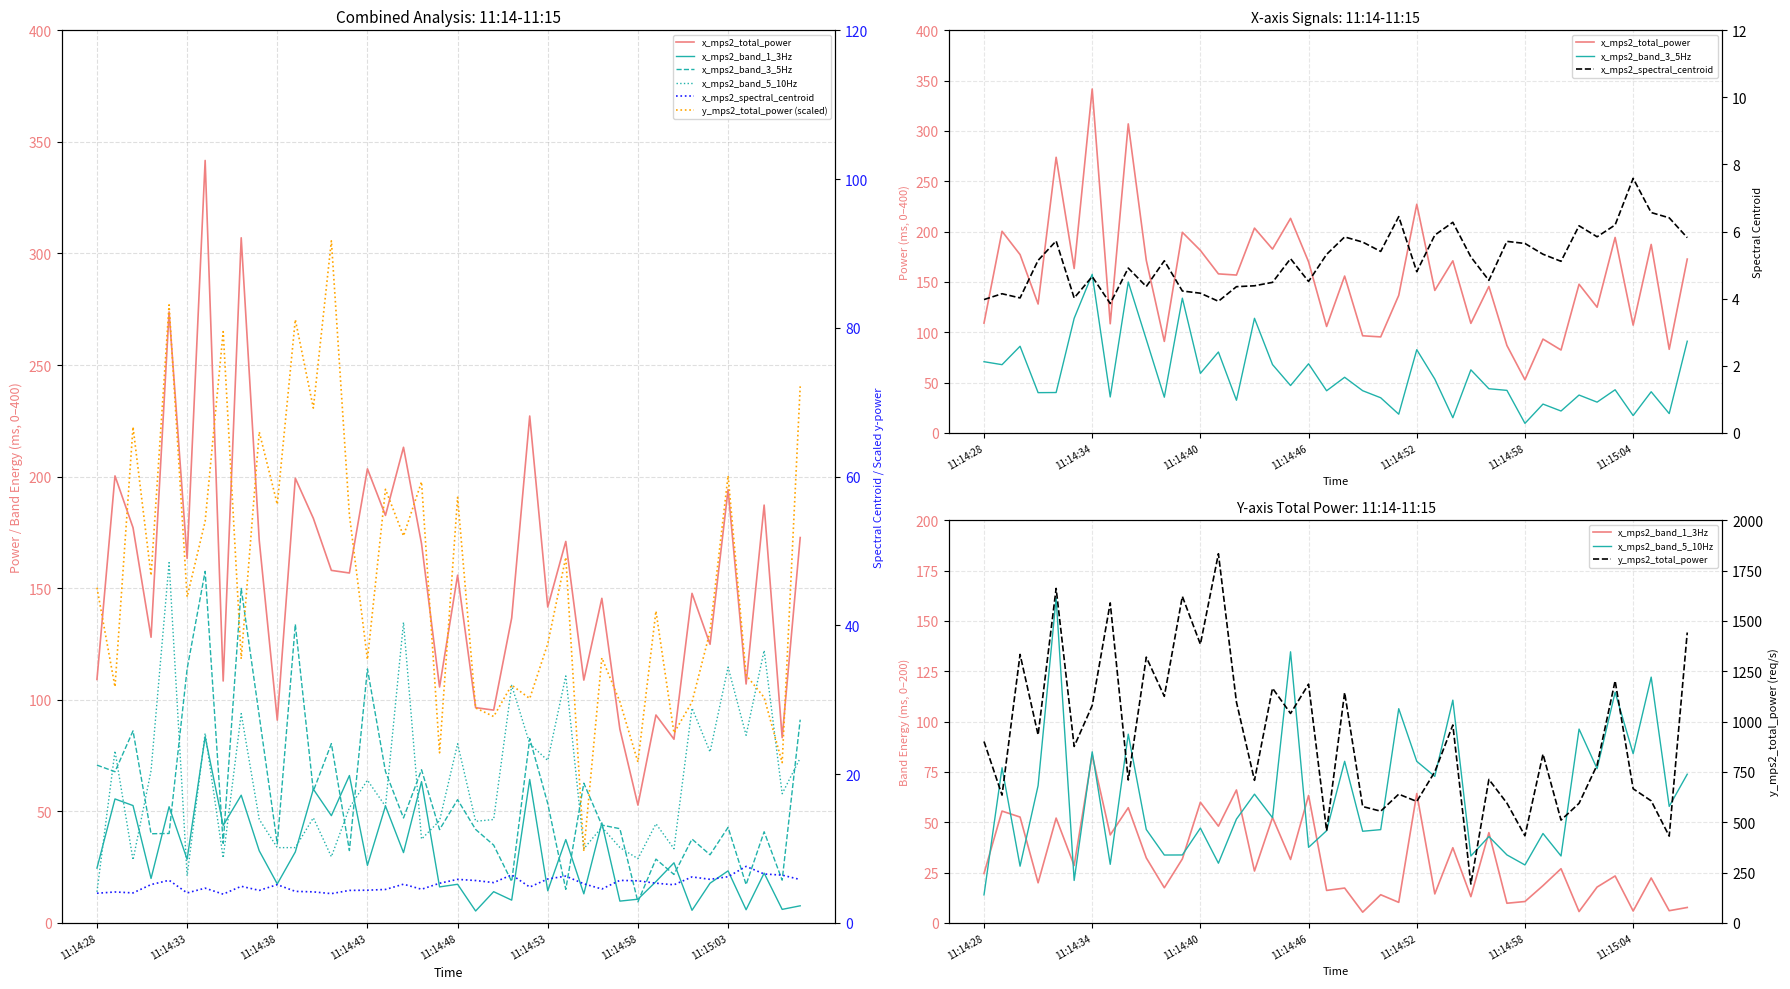

What position from the left is 11:15:03?

36